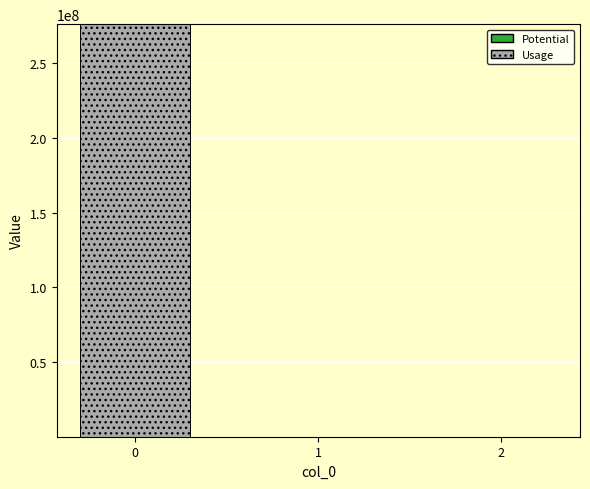

The chart shows a value of 128237204.8 at 0. True or false?

False